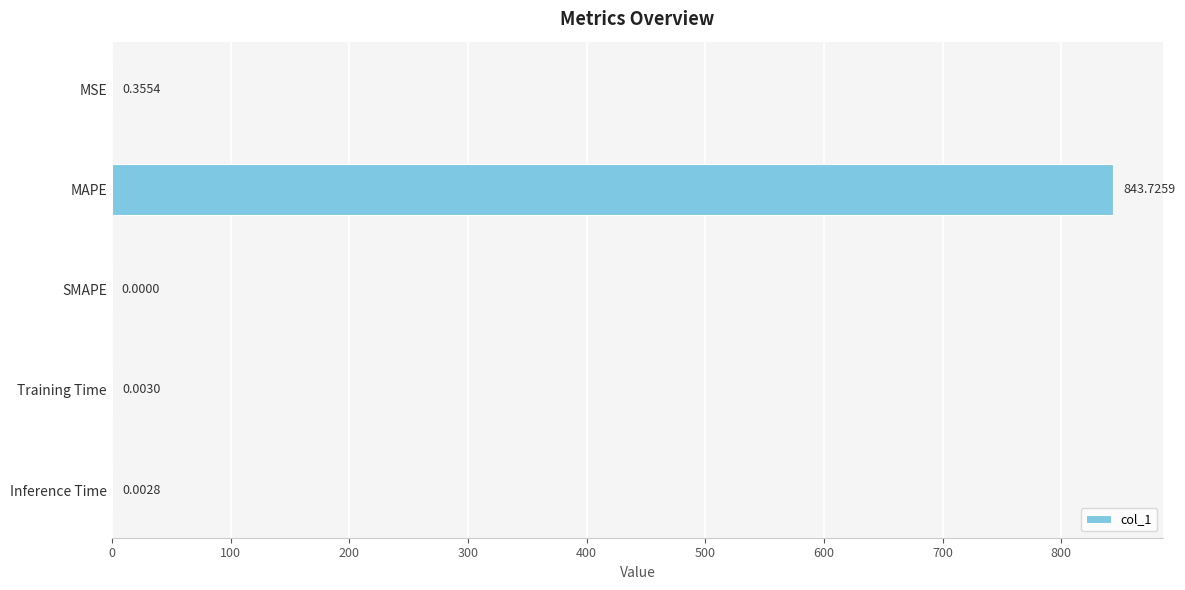

At which category does the chart reach its peak across all series?

MAPE